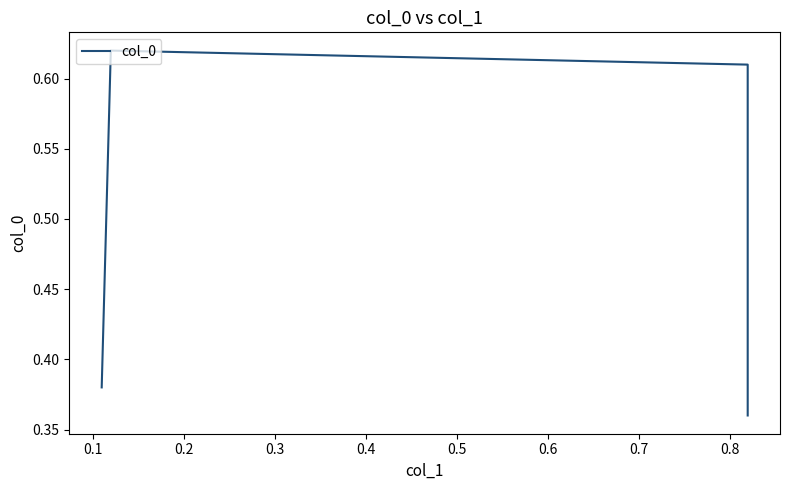

What is the minimum value shown in the chart?

0.4